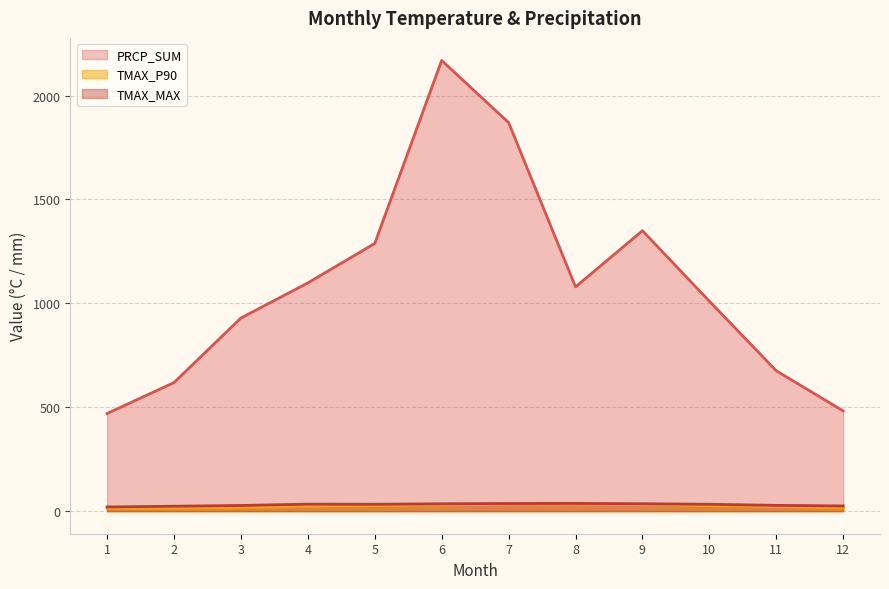

Rank the categories by PRCP_SUM value from lowest to highest.

1, 12, 2, 11, 3, 10, 8, 4, 5, 9, 7, 6